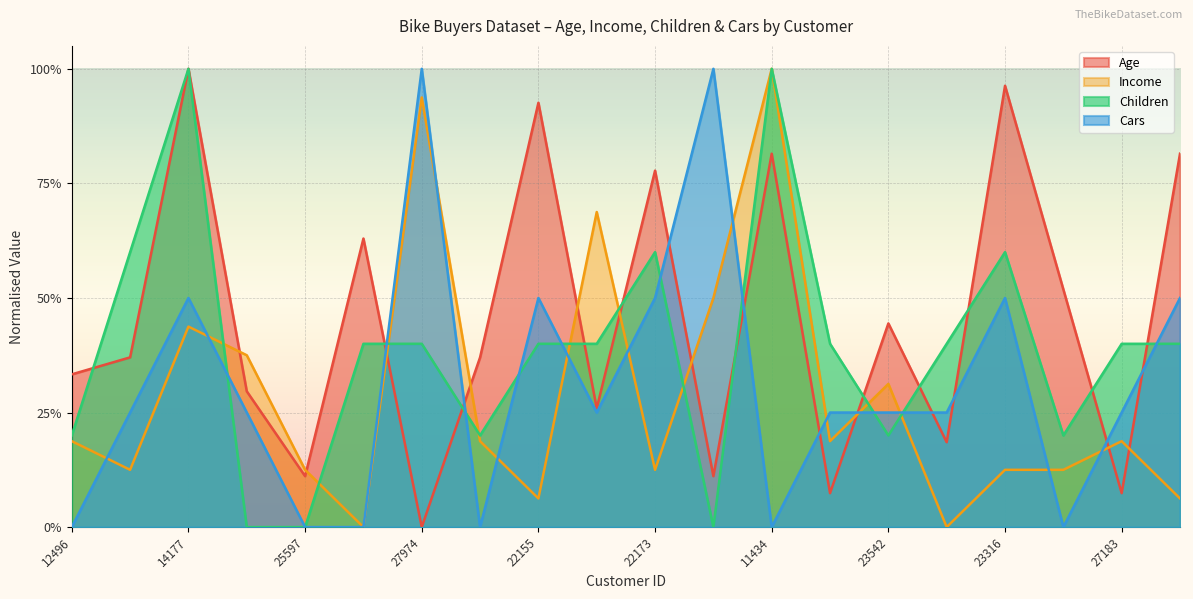

What is the difference between the highest and lowest values at 19280?

0.4